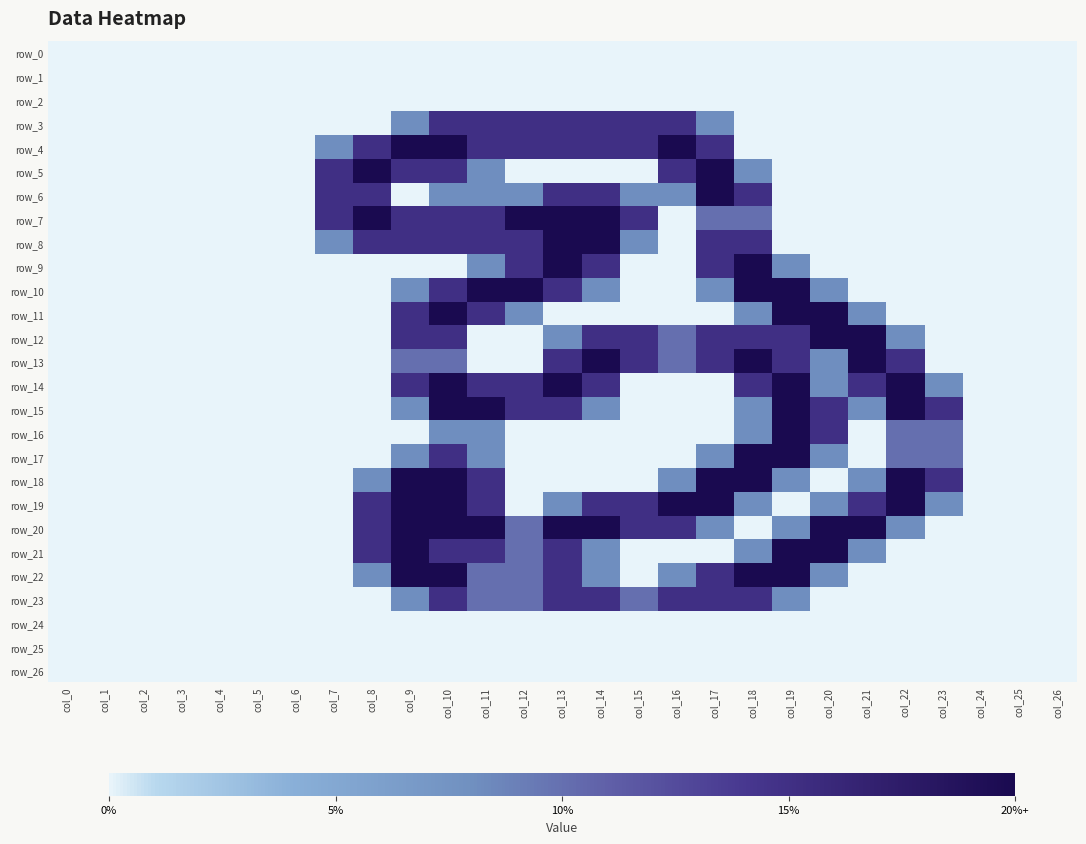

Rank the series by their maximum value, from lowest to highest.

row_0, row_1, row_2, row_24, row_25, row_26, row_3, row_23, row_4, row_5, row_6, row_7, row_8, row_9, row_10, row_11, row_12, row_13, row_14, row_15, row_16, row_17, row_18, row_19, row_20, row_21, row_22